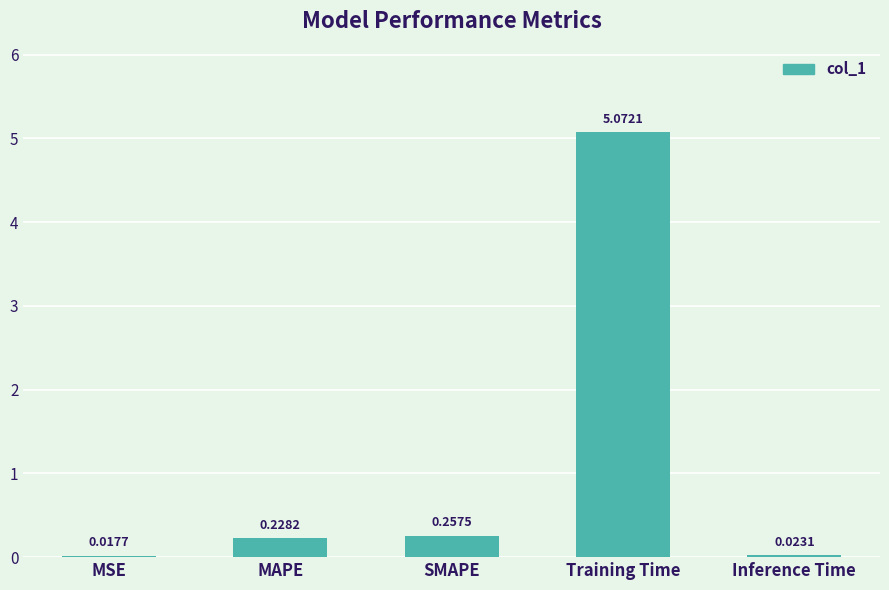

At which label is the value closest to 2?

SMAPE